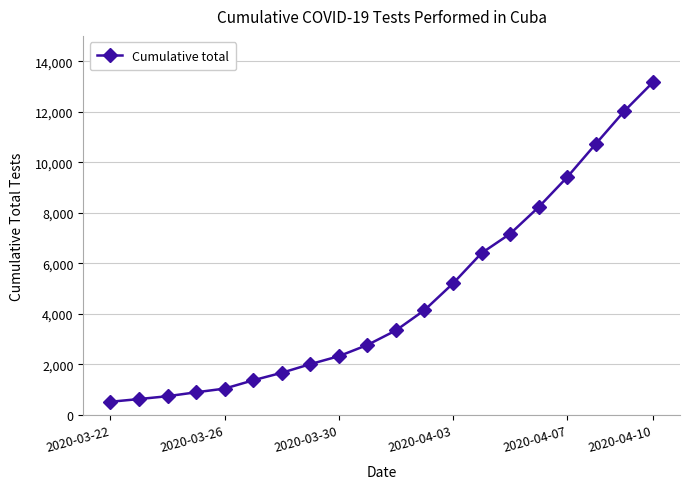

What is the average value?

4687